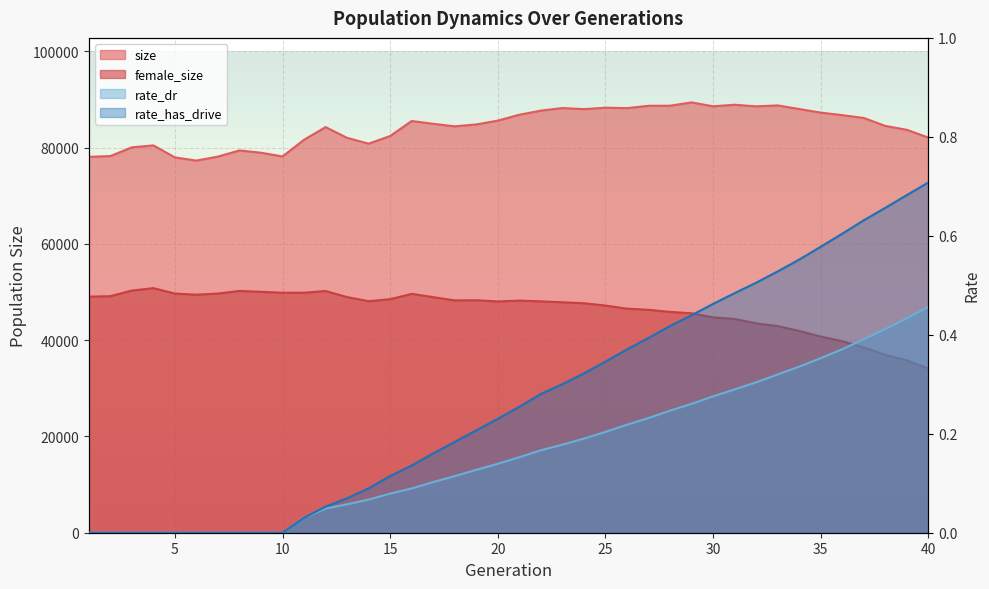

How many lines are shown in the chart?

4